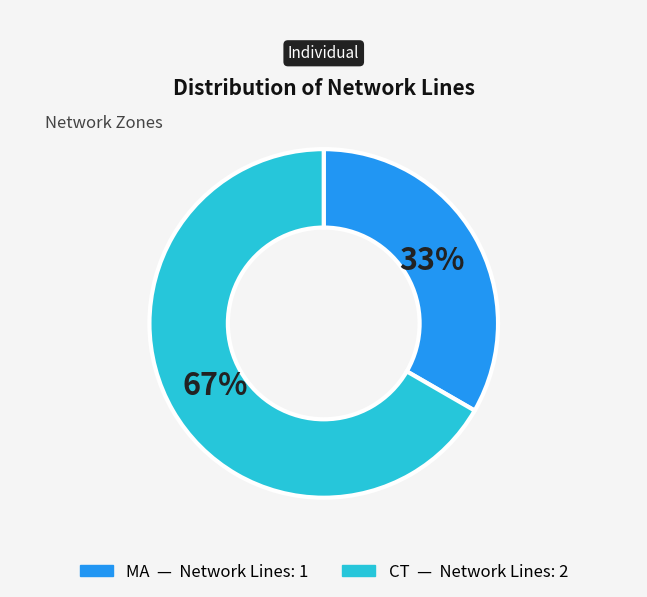

How many segments does this pie chart have?

2